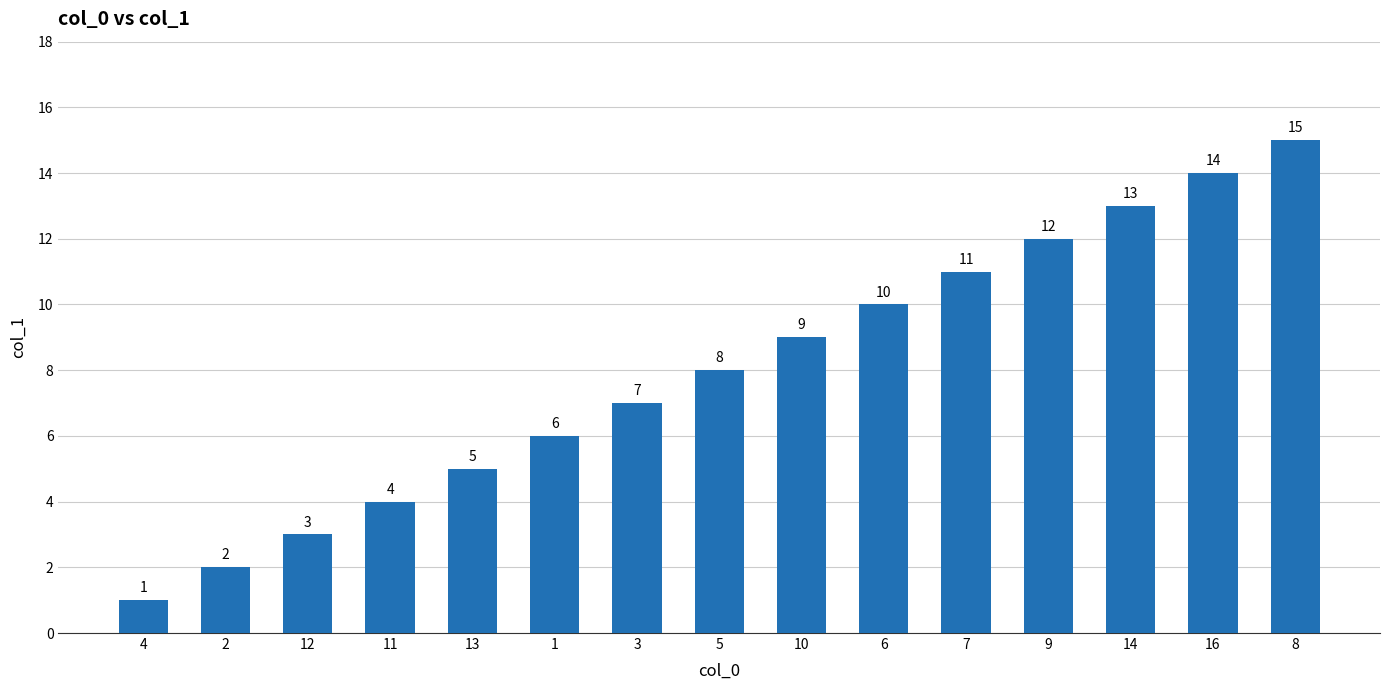

What is the change in value from 13 to 9?

+7